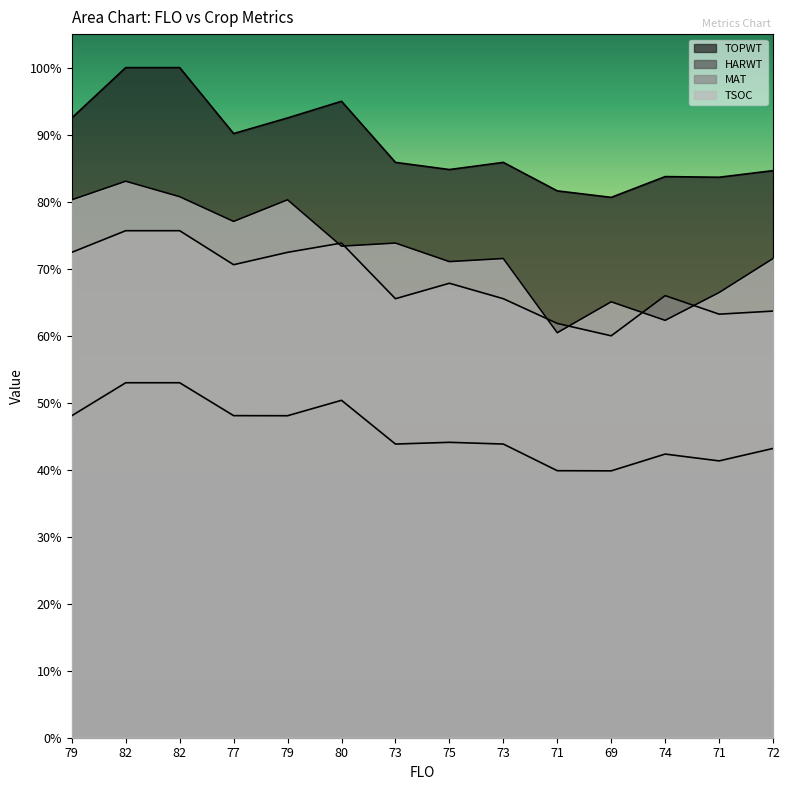

Where is the first local minimum for TSOC?

77